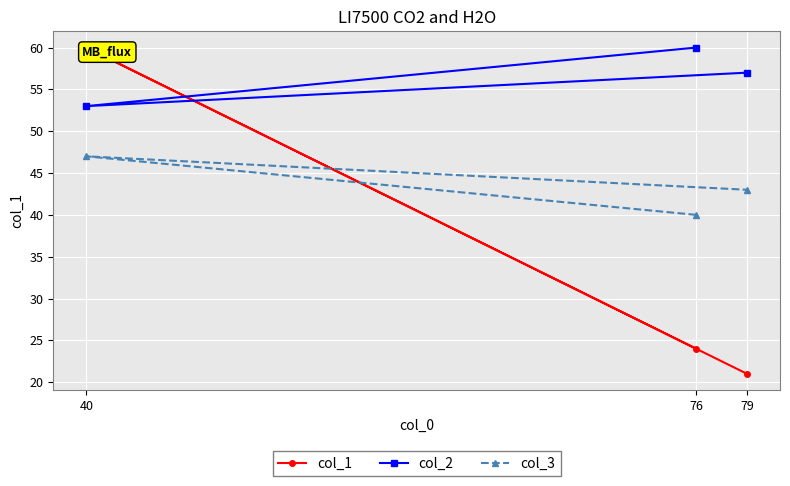

How many series are shown in this chart?

3